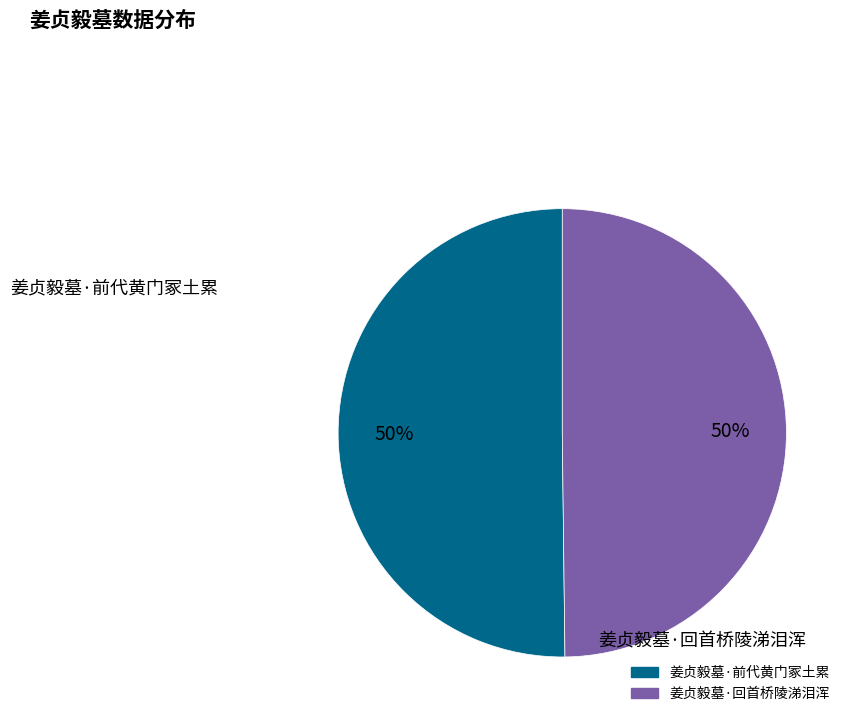

Approximately how many times larger is the value at 姜贞毅墓·前代黄门冢土累 compared to 姜贞毅墓·回首桥陵涕泪浑?

1.0